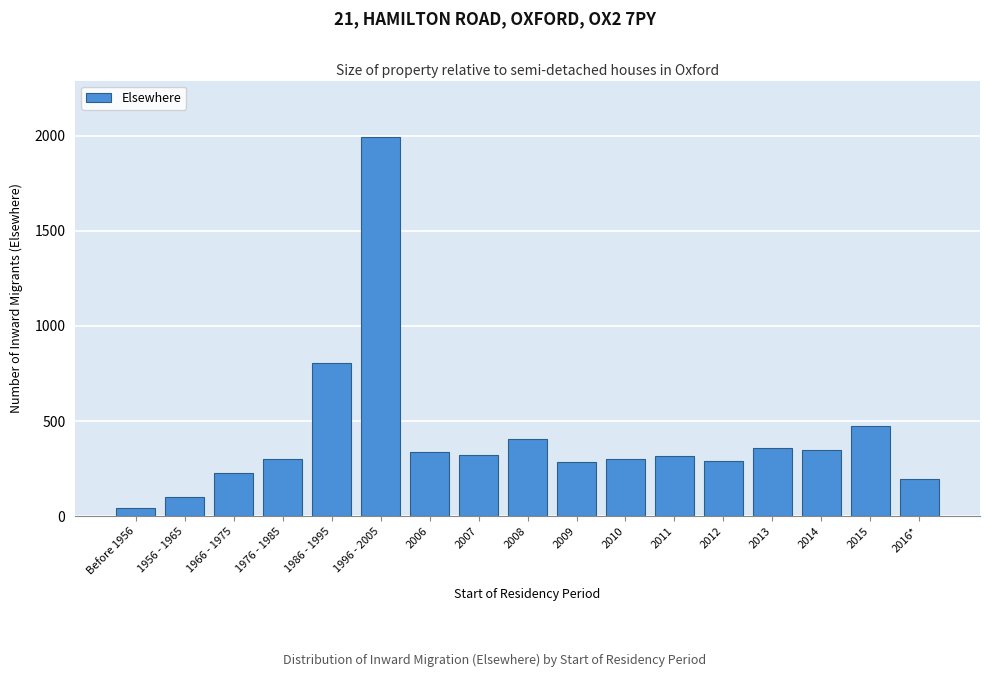

What is the difference between the maximum and minimum values?

1948